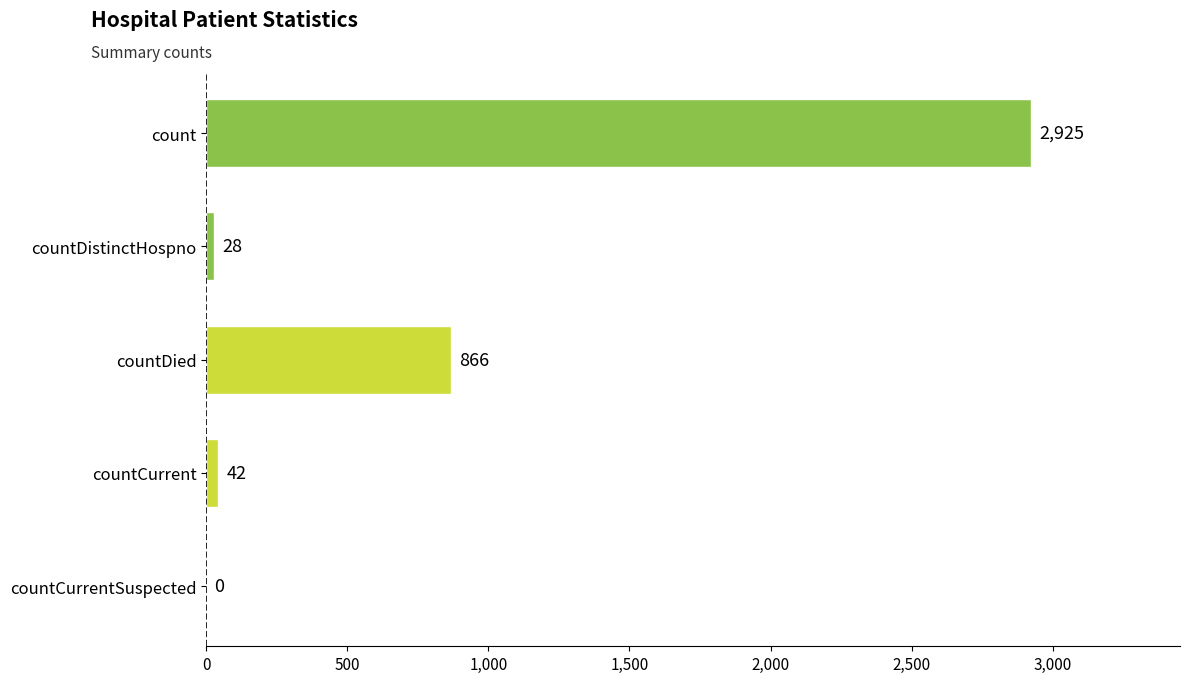

What is the maximum value shown in the chart?

2925